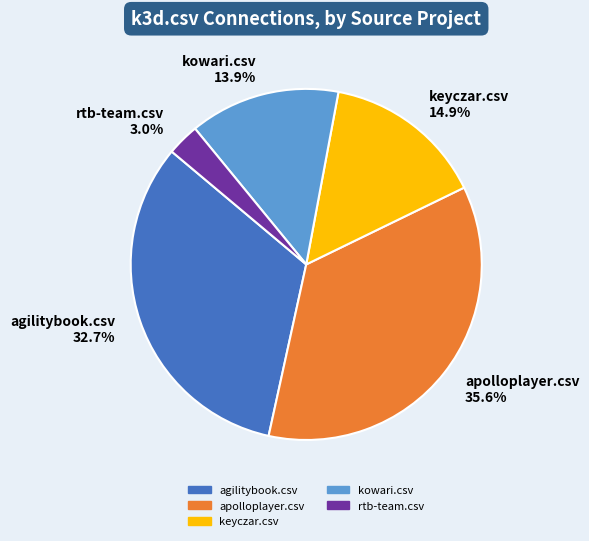

To the nearest percent, what is the difference between the largest and smallest slice percentages?

33%